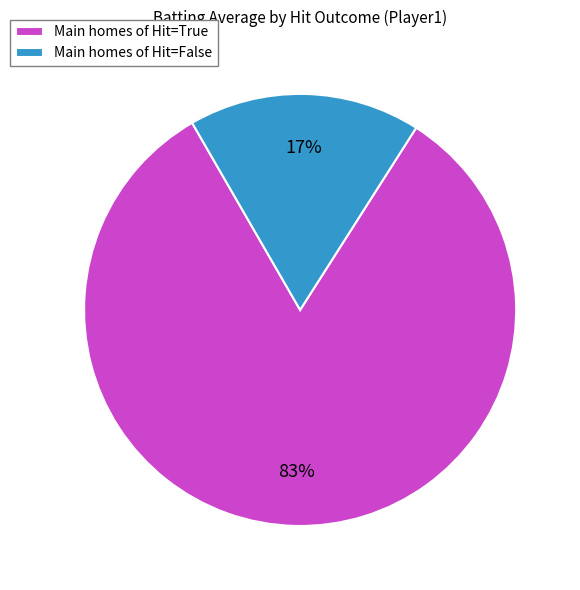

Which slice is the smallest?

Main homes of Hit=False